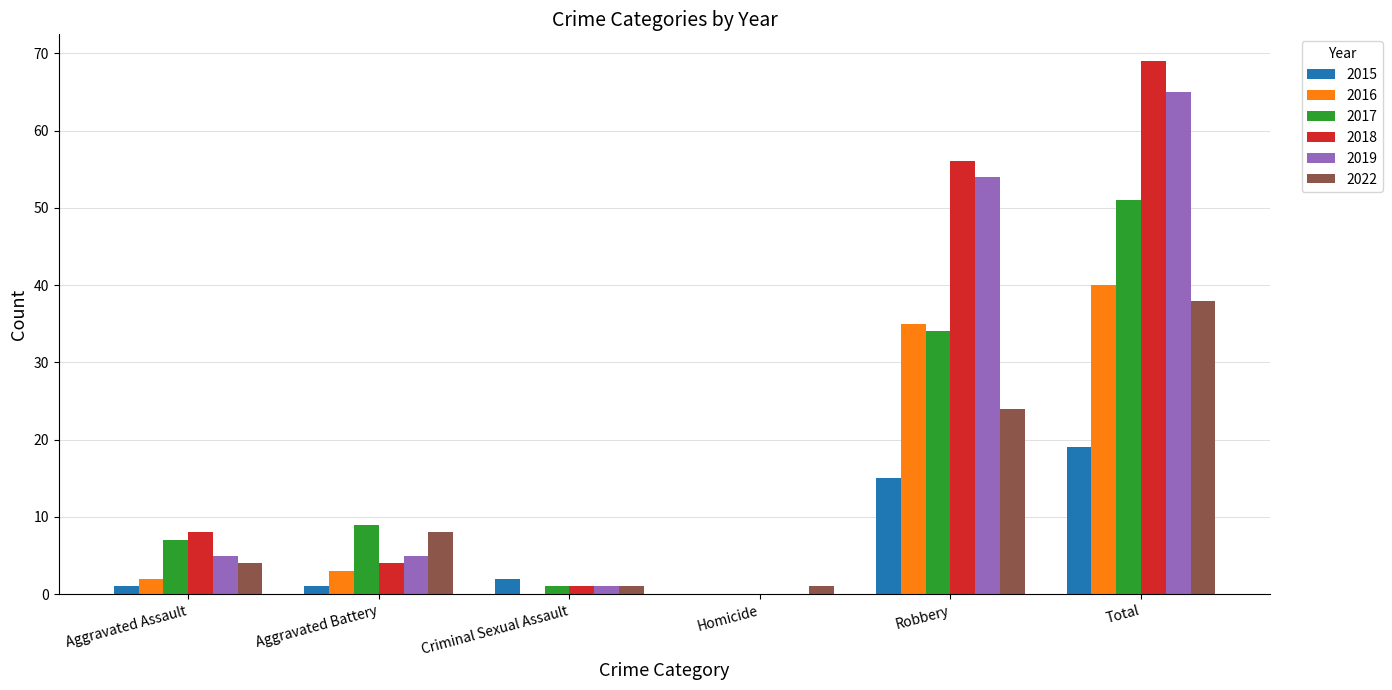

Where is 2017 nearest to the value 25?

Robbery